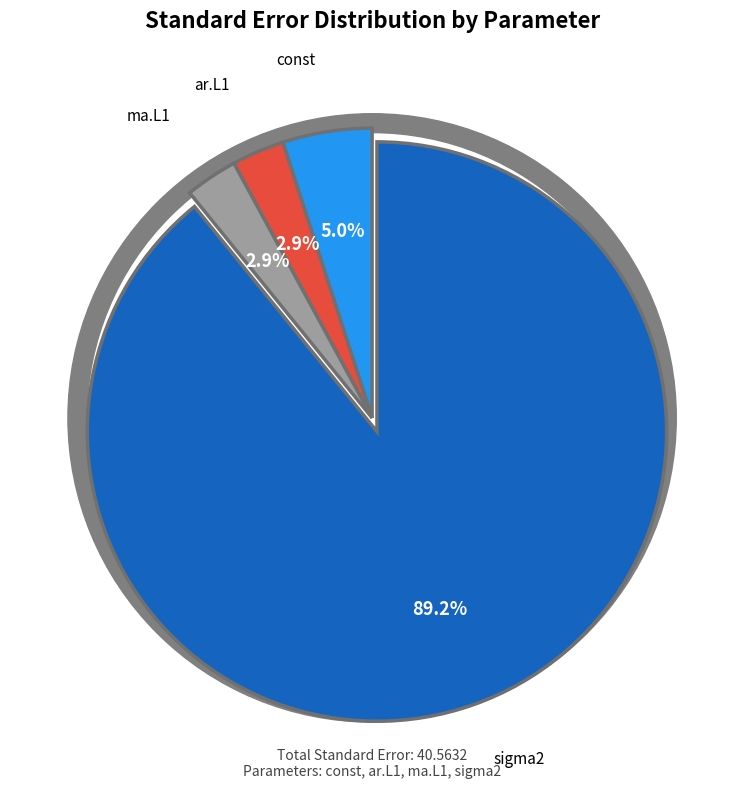

To the nearest percent, what percentage of the pie is ar.L1?

3%